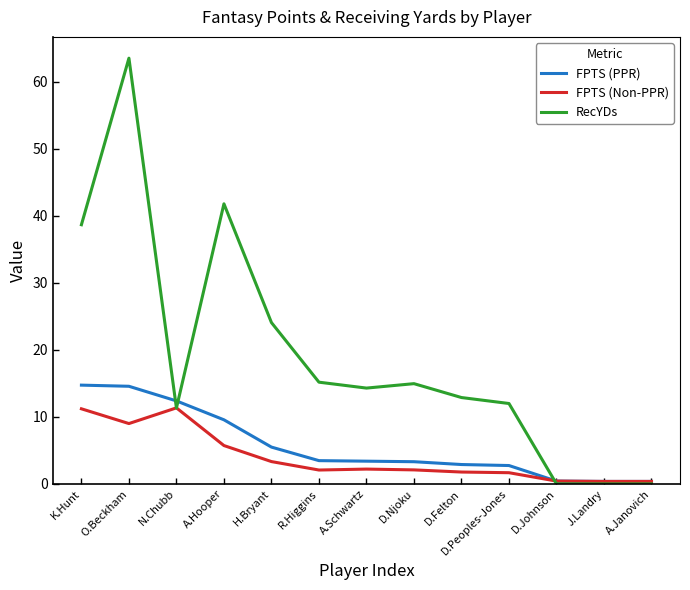

Between D.Njoku and J.Landry, which series saw the biggest shift?

RecYDs